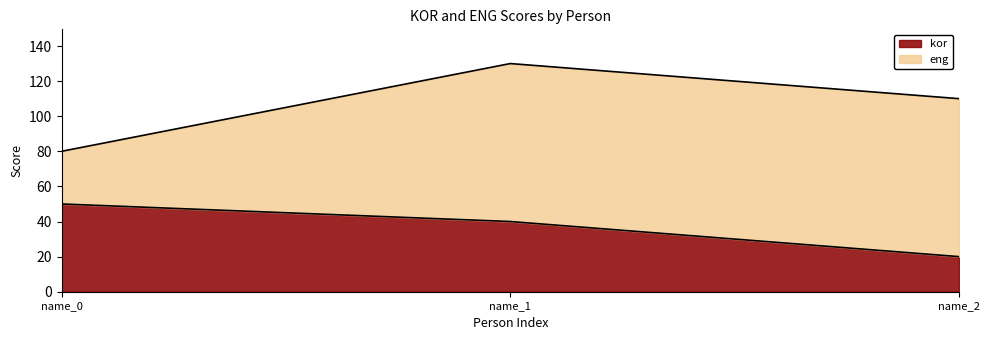

Reading left to right, extract all data points from this chart.

name_0=50	name_1=40	name_2=20